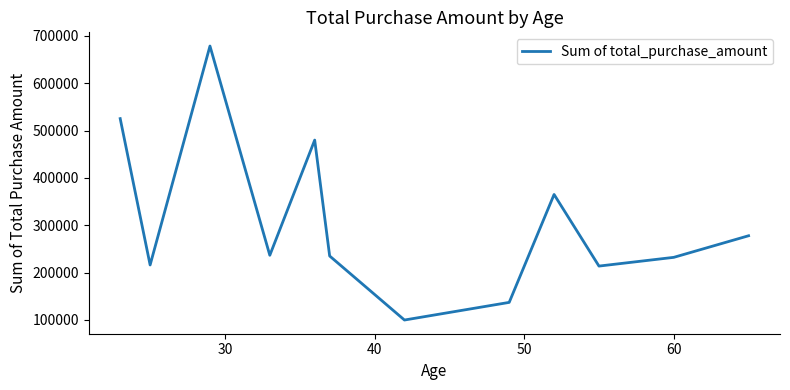

How many distinct data groups are displayed?

1